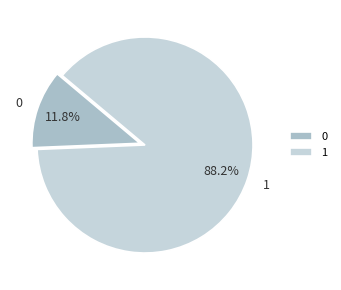

What is the largest slice in the pie chart?

1